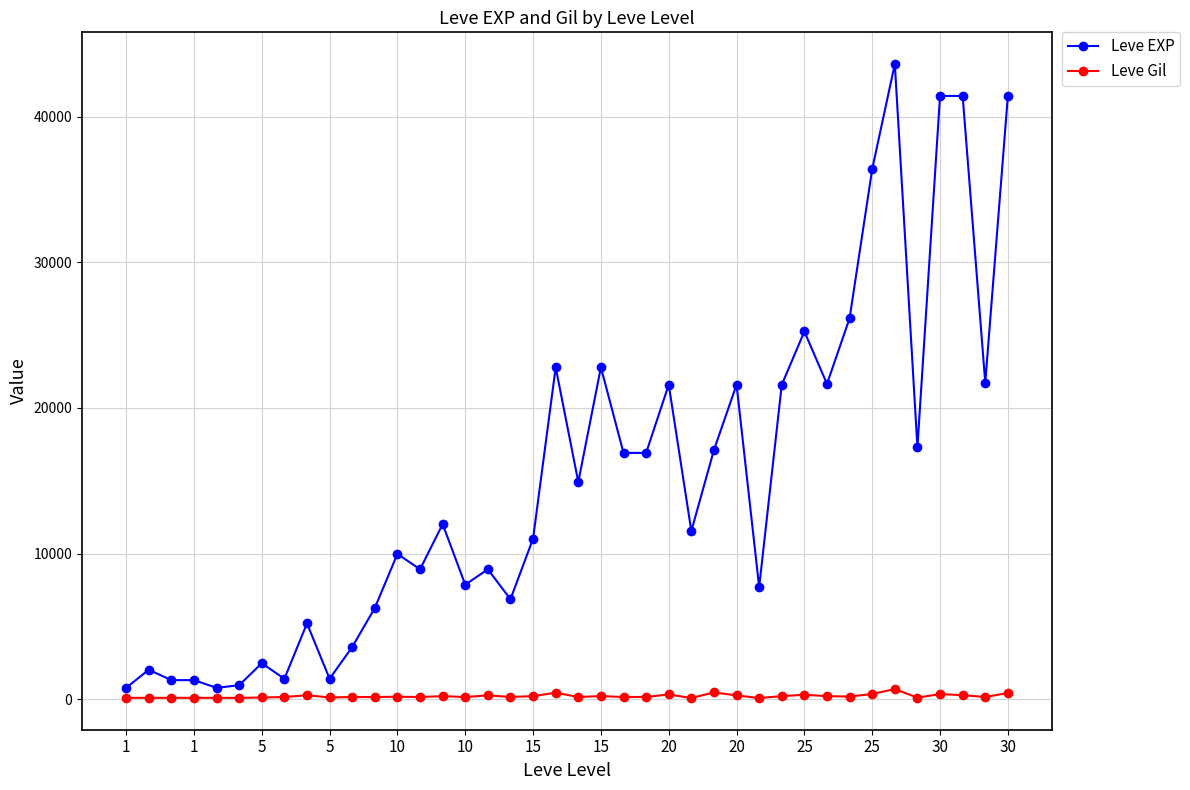

What is the average value of the Leve EXP series?

15131